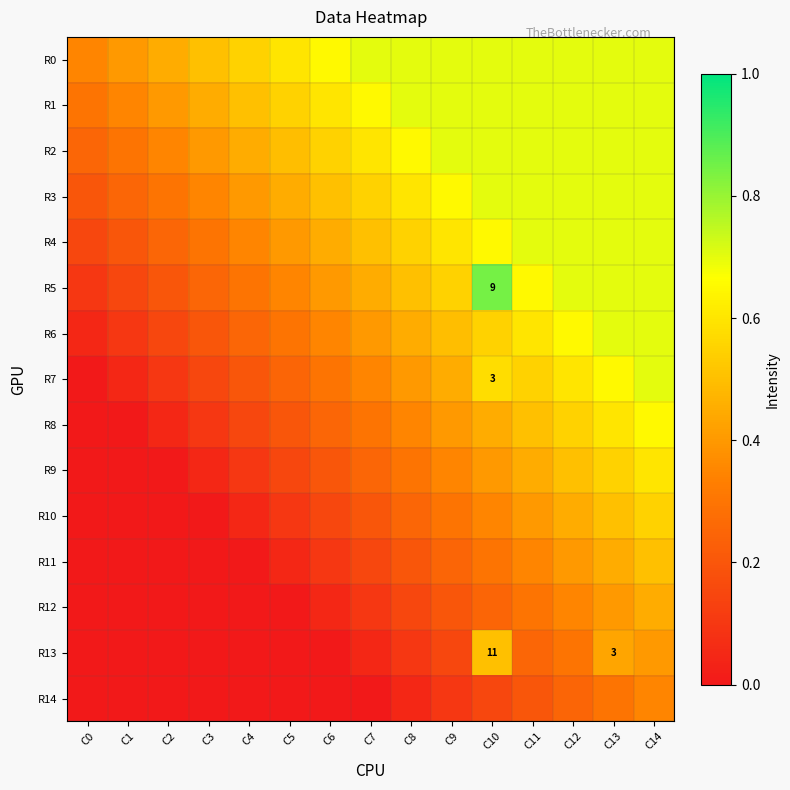

List the series in order of their peak value, highest first.

R5, R0, R1, R2, R3, R4, R6, R7, R8, R9, R10, R11, R13, R12, R14